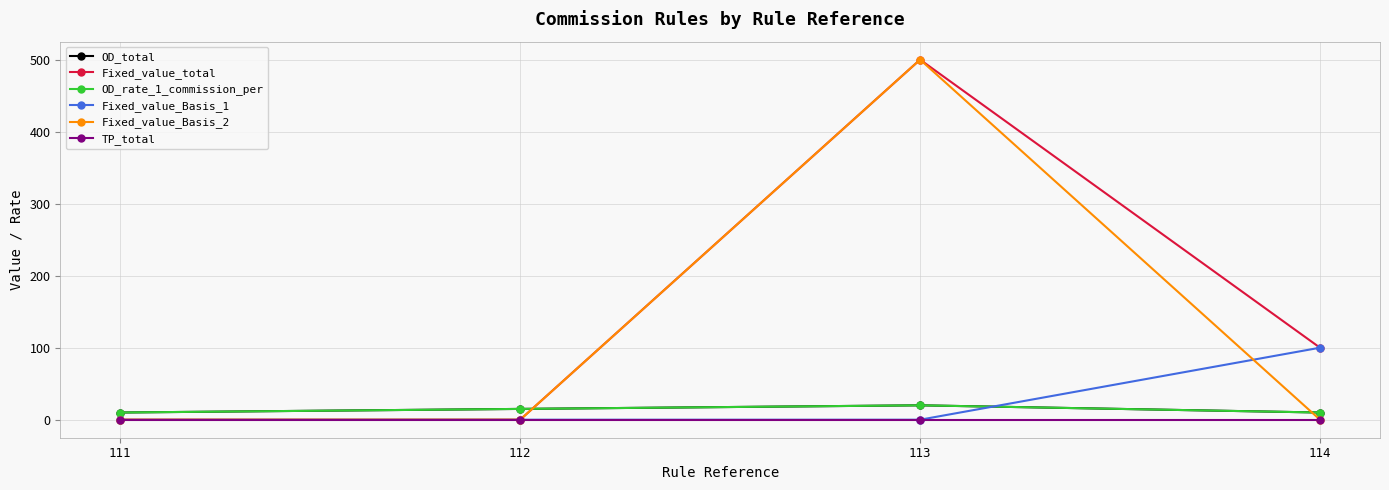

Does the chart have visible grid lines?

Yes